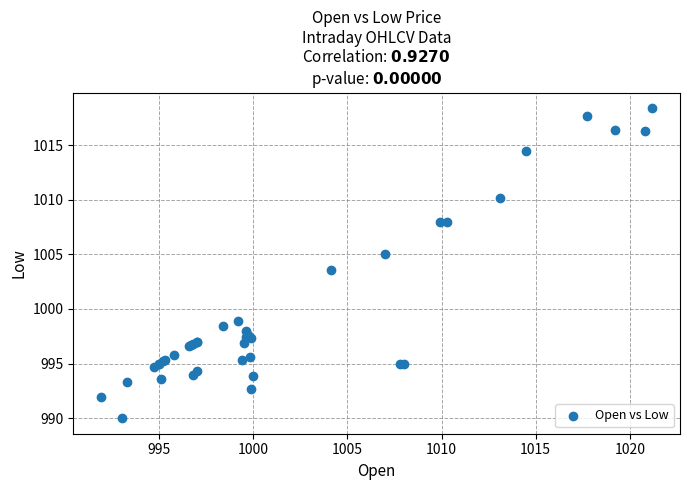

What Y value in the scatter plot is closest to 1004?

1003.6